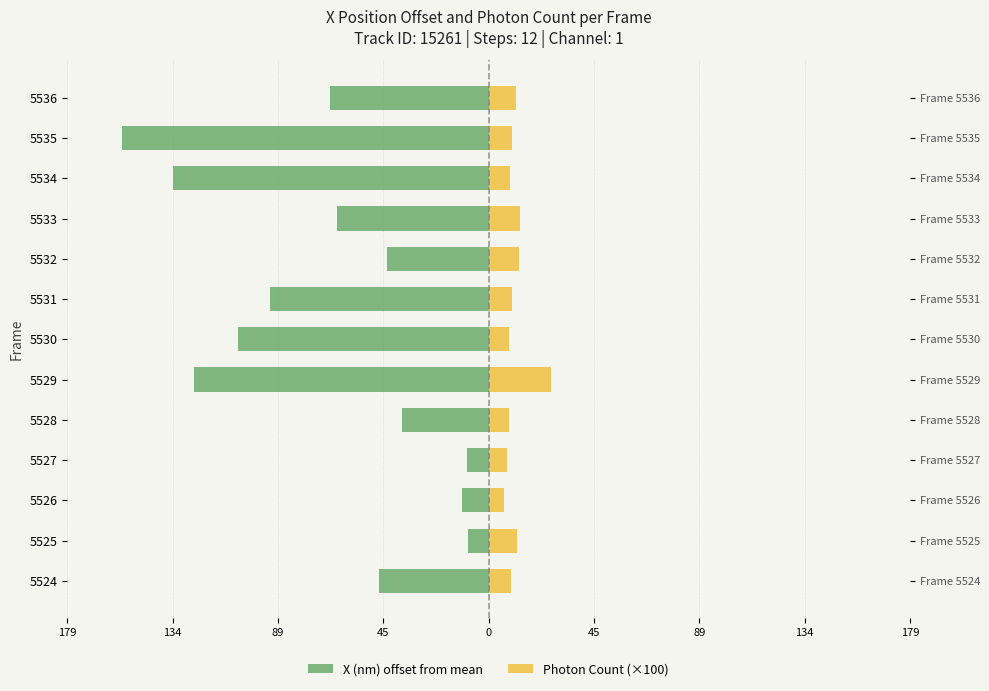

Which series changed the most between 5524 and 5536?

X (nm) offset from mean